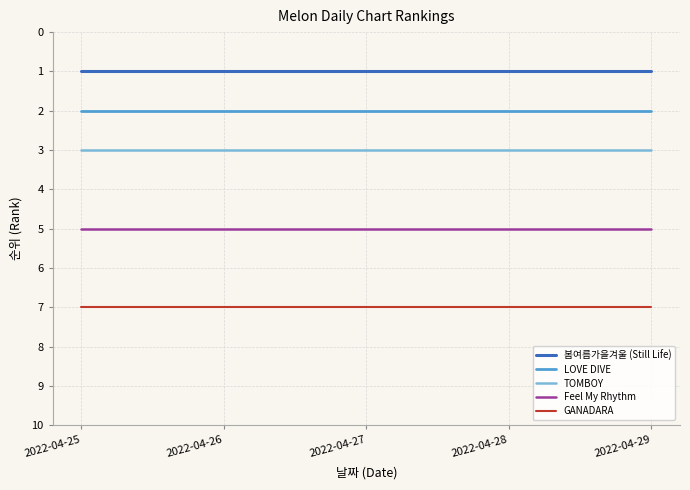

Rank the series by their average value, from highest to lowest.

GANADARA, Feel My Rhythm, TOMBOY, LOVE DIVE, 봄여름가을겨울 (Still Life)